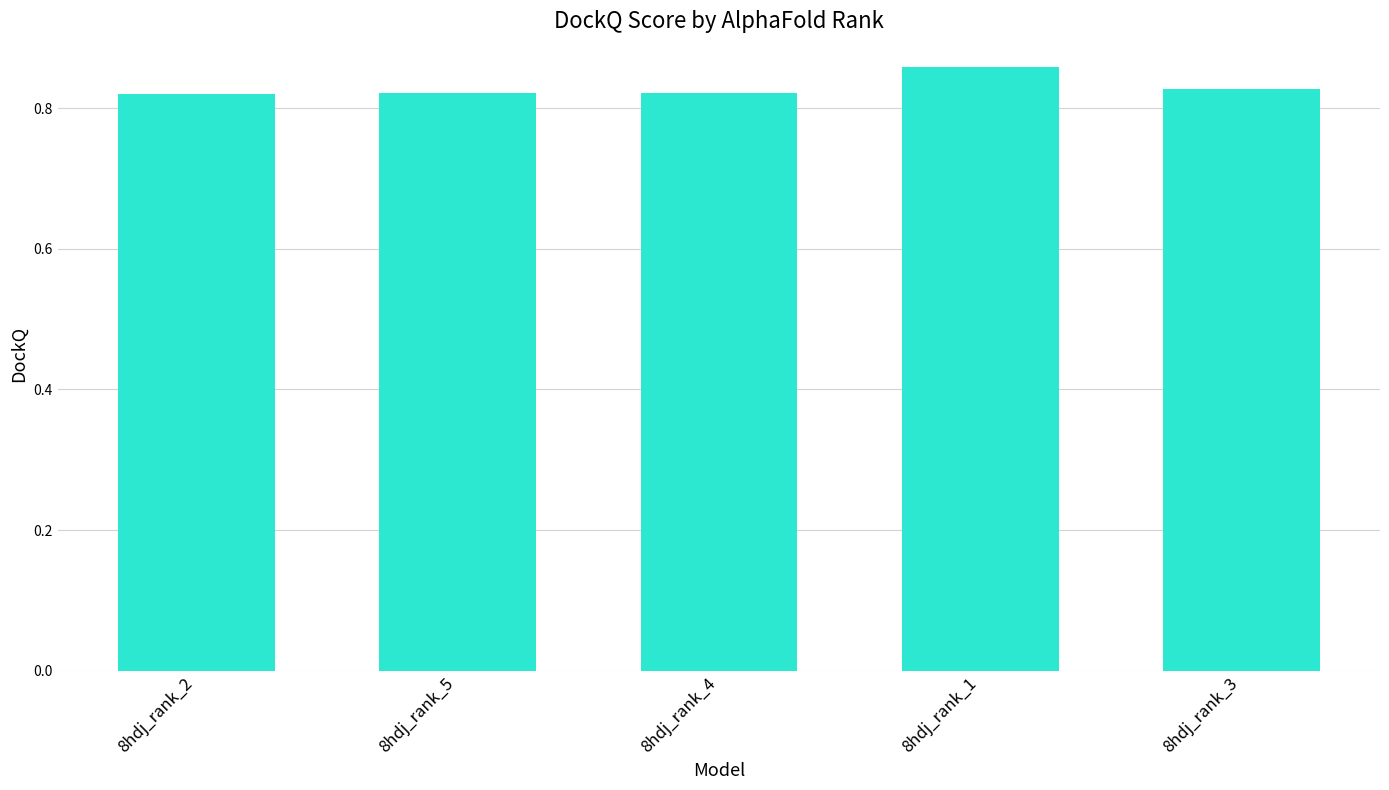

What is the sum of all values?

4.2